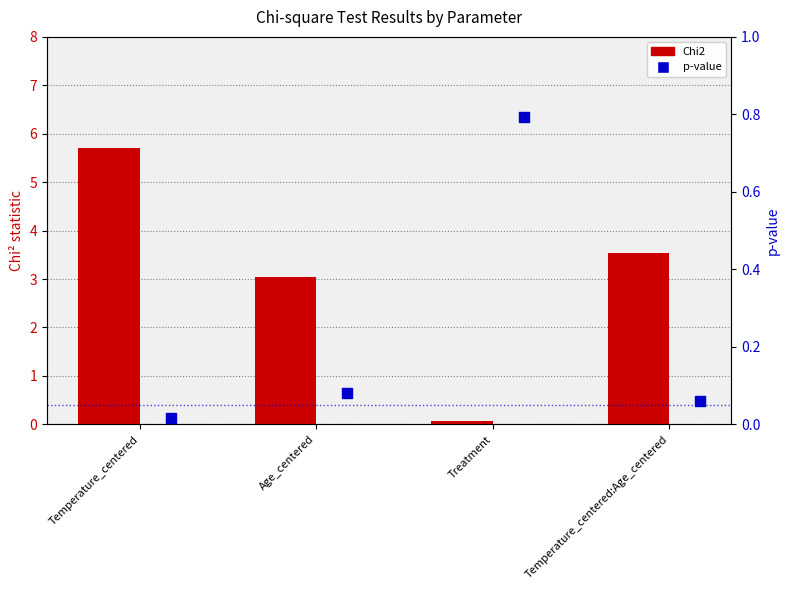

At how many categories does at least one series exceed 0?

4